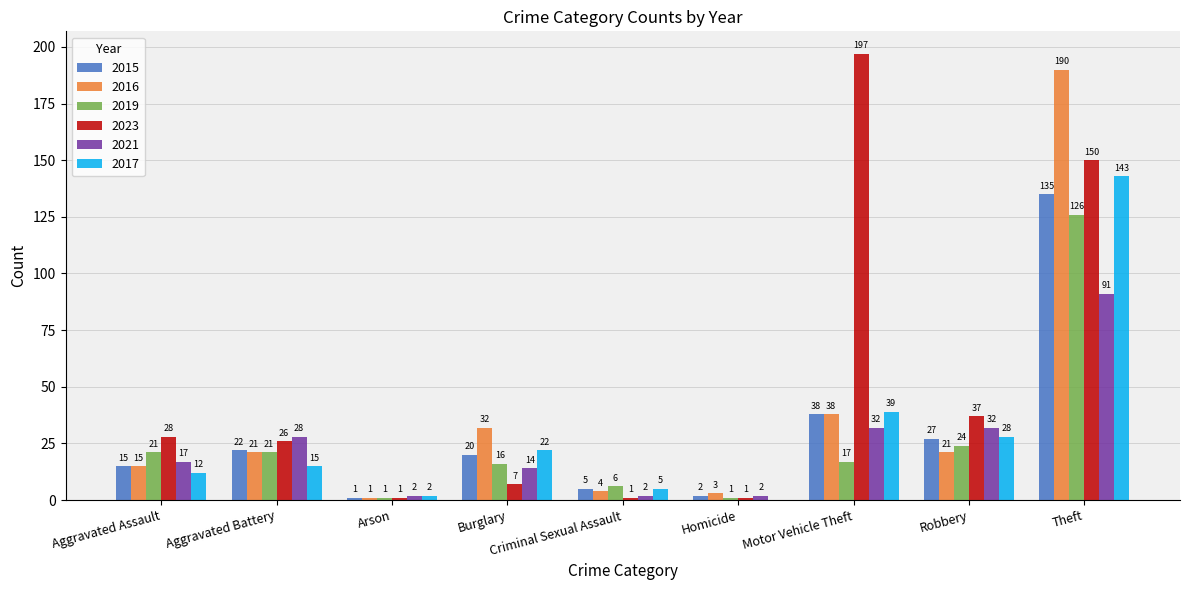

At which category does the chart reach its peak across all series?

Motor Vehicle Theft